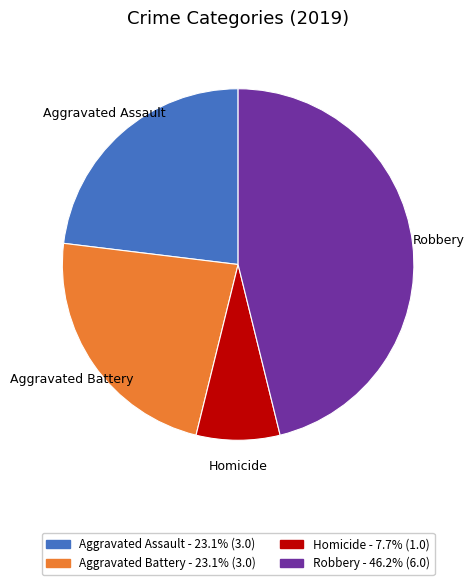

How many slices are in this pie chart?

4